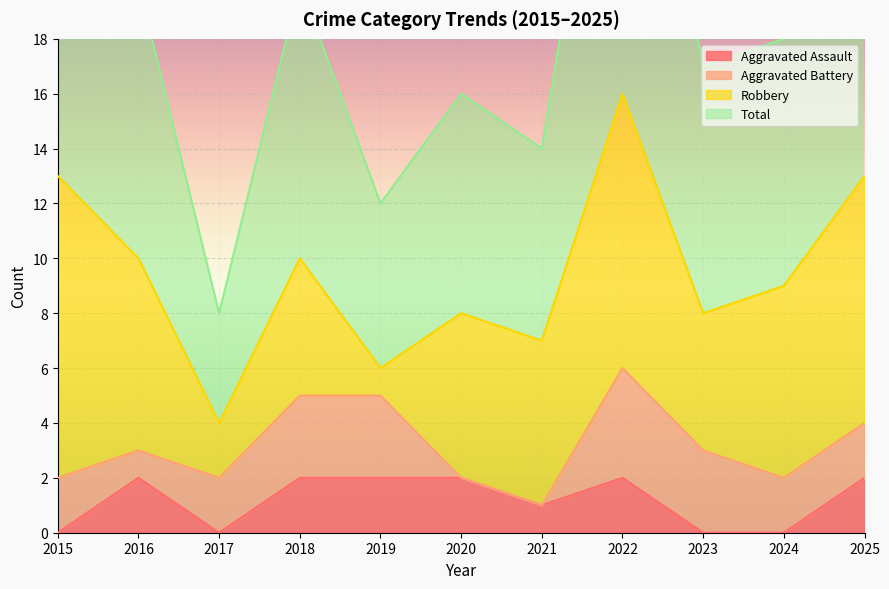

Does the chart display data point markers on the line(s)?

No